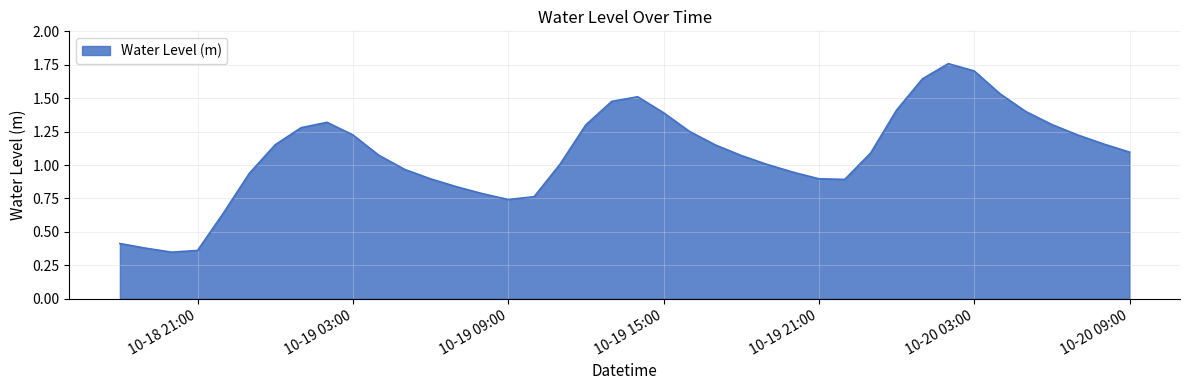

What is the difference between the maximum and minimum values?

1.4